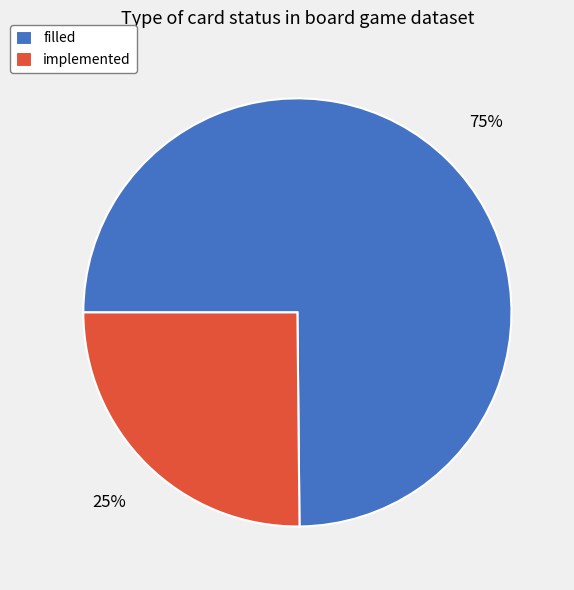

To the nearest percent, what percentage of the pie is filled?

75%